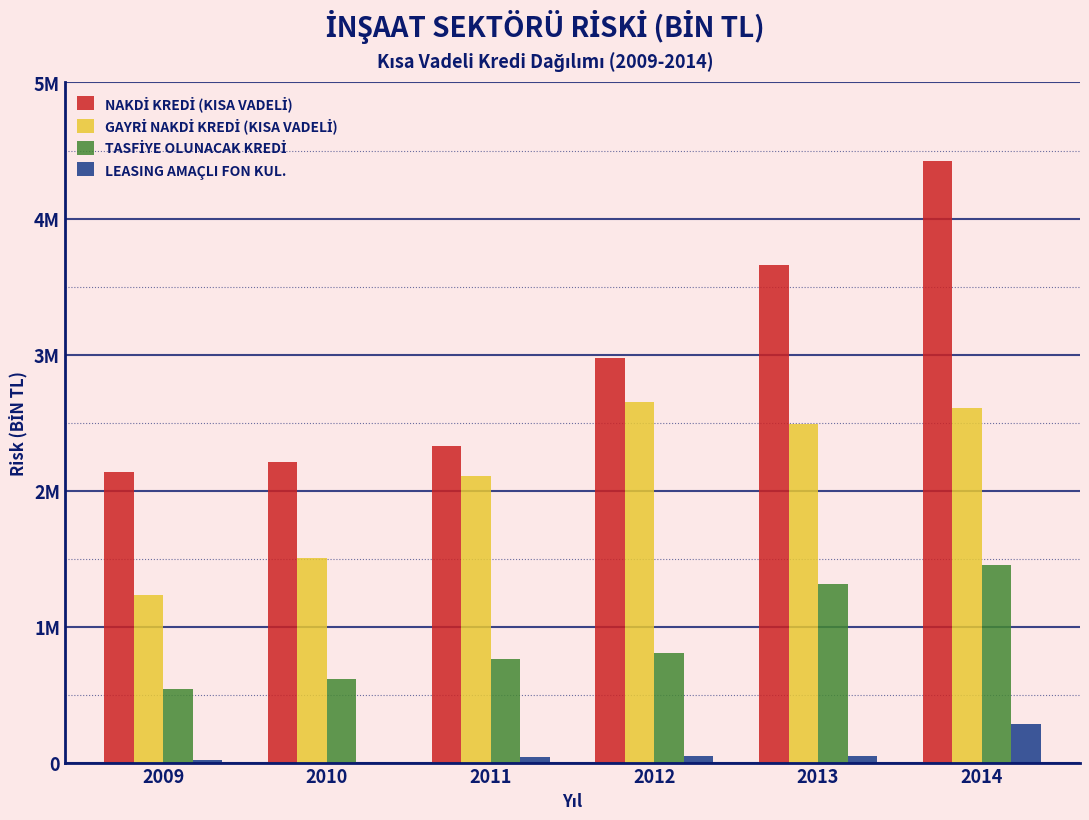

Does the chart contain stacked bars?

No